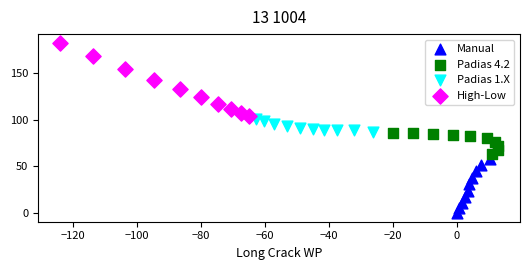

What are all the series names shown in the legend?

Manual, Padias 4.2, Padias 1.X, High-Low